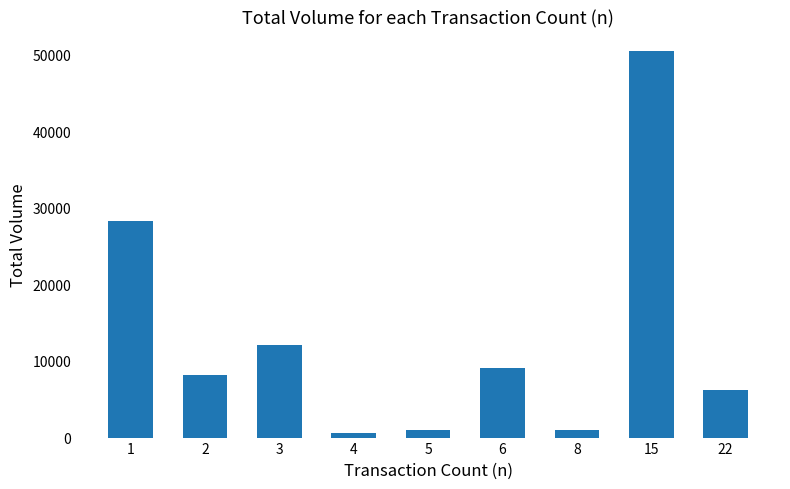

What is the difference between the second highest and minimum values?

27655